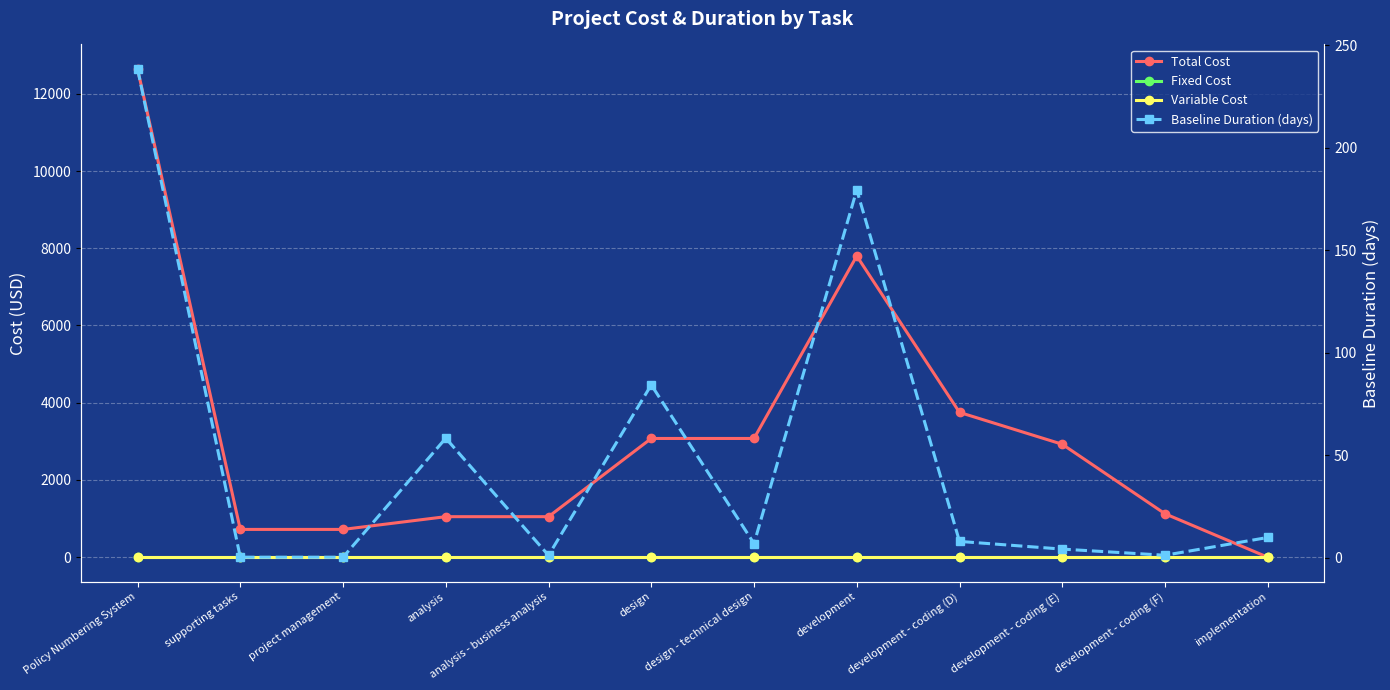

Where does the Baseline Duration (days) series first go above 8?

Policy Numbering System